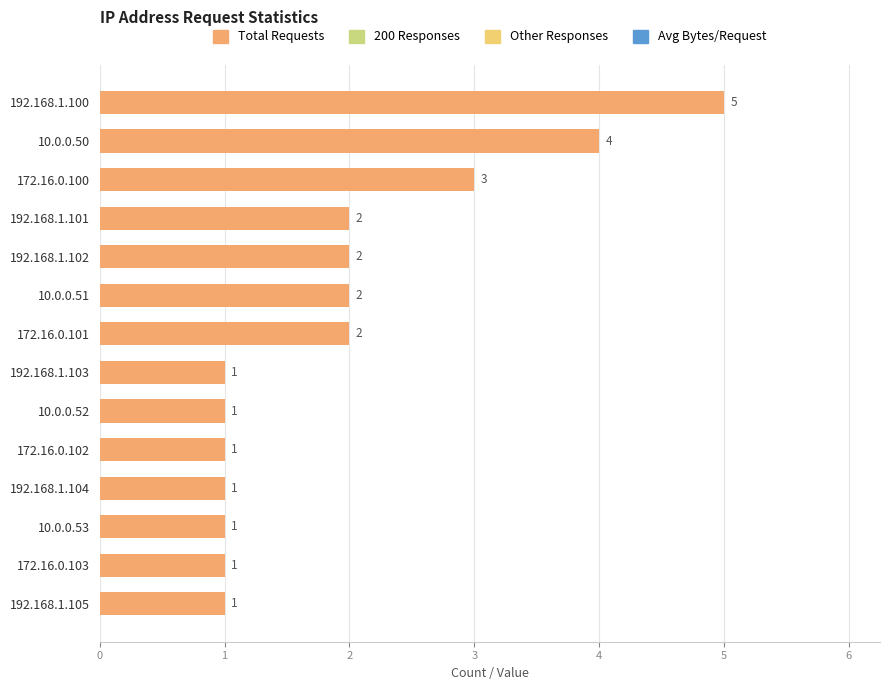

Between 10.0.0.53 and 172.16.0.100, which is larger?

172.16.0.100